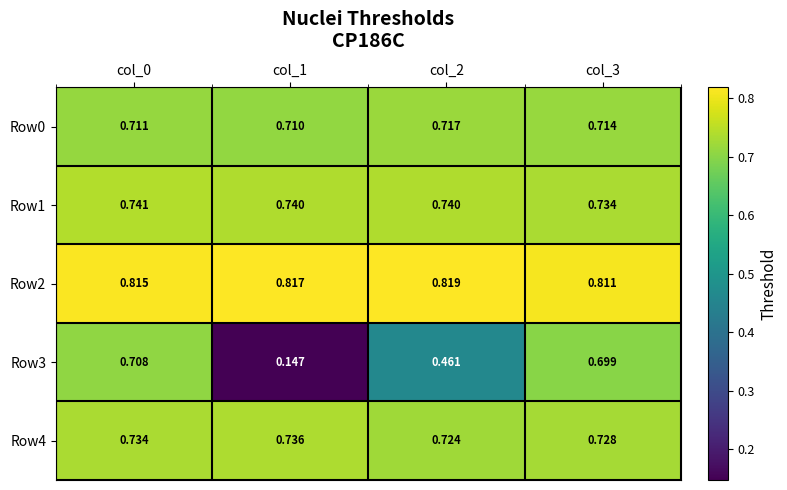

What is the smallest value displayed?

0.1